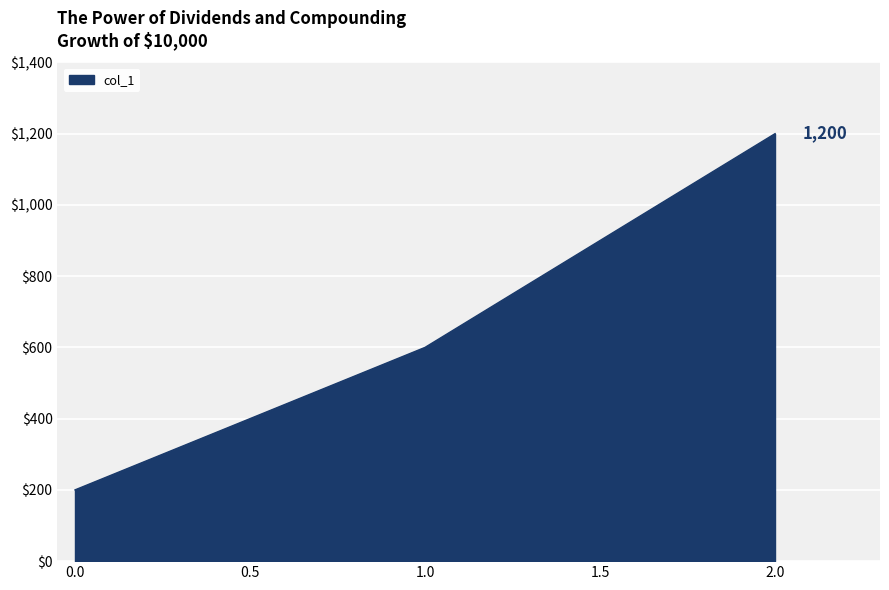

Rank the categories by value from lowest to highest.

0.0, 1.0, 2.0